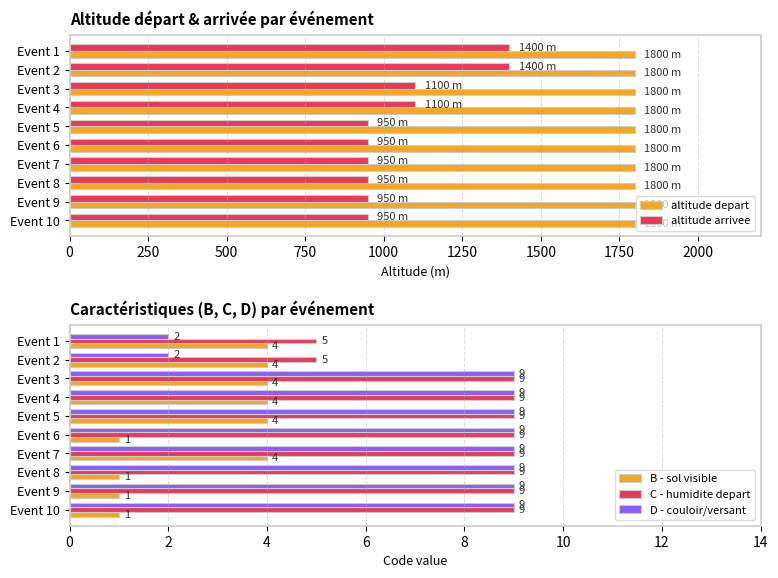

Count the B - sol visible values in the range 1 to 4.

10